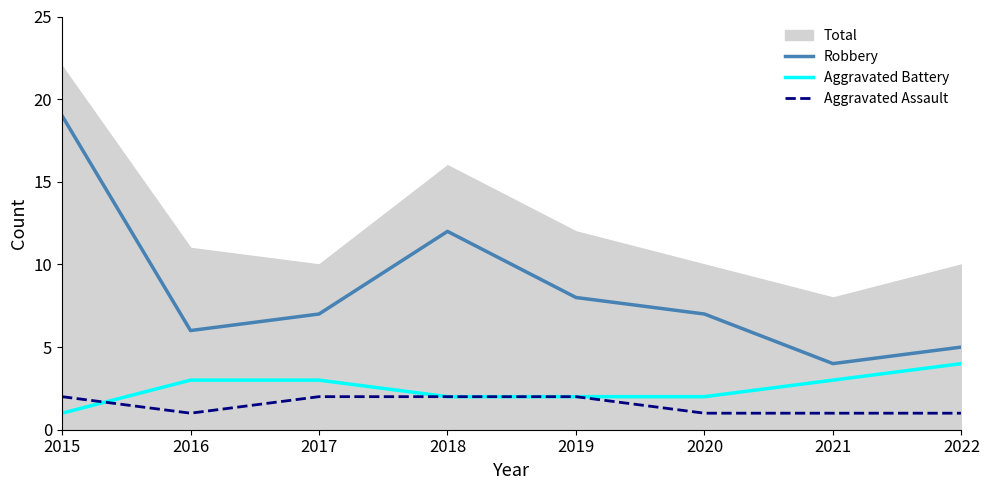

What value does the Aggravated Battery series have at 2021?

3